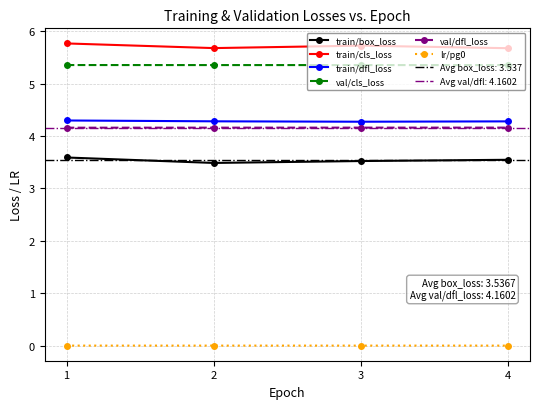

Which has a higher value, 1 or 4?

1